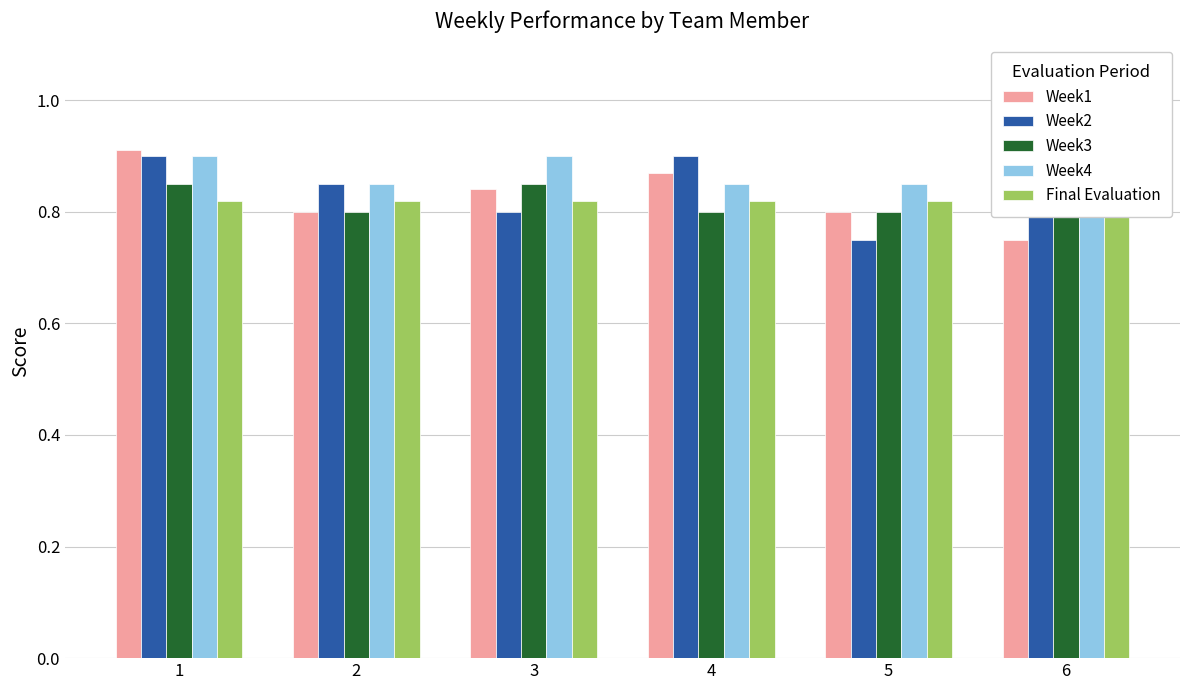

Reading left to right, list all the values displayed in this chart.

Week1: 0.9	0.8	0.8	0.9	0.8	0.8
Week2: 0.9	0.8	0.8	0.9	0.8	0.8
Week3: 0.8	0.8	0.8	0.8	0.8	0.8
Week4: 0.9	0.8	0.9	0.8	0.8	0.8
Final Evaluation: 0.8	0.8	0.8	0.8	0.8	0.8